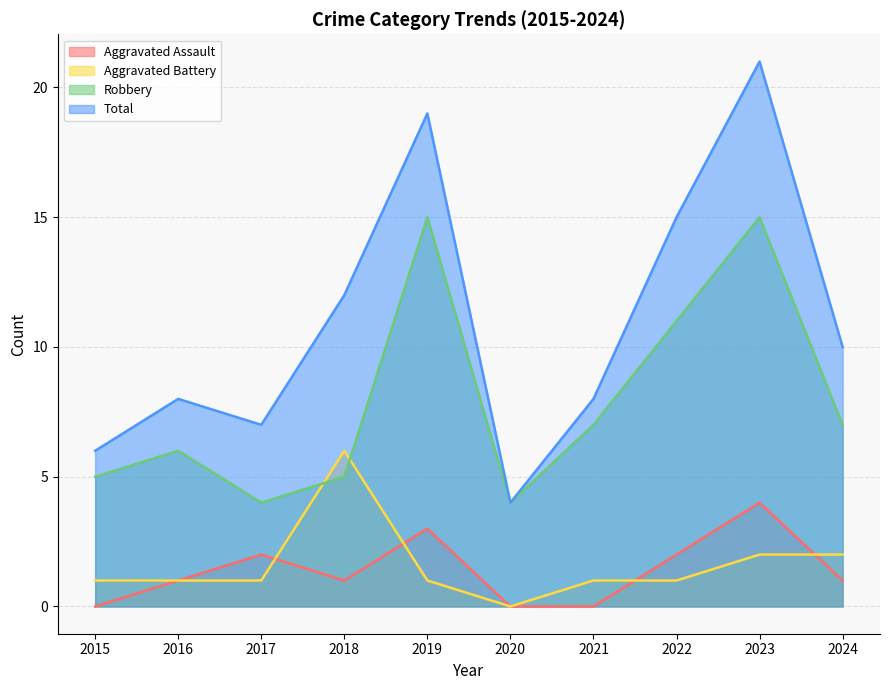

How many interior local valleys does the Aggravated Assault series have?

1